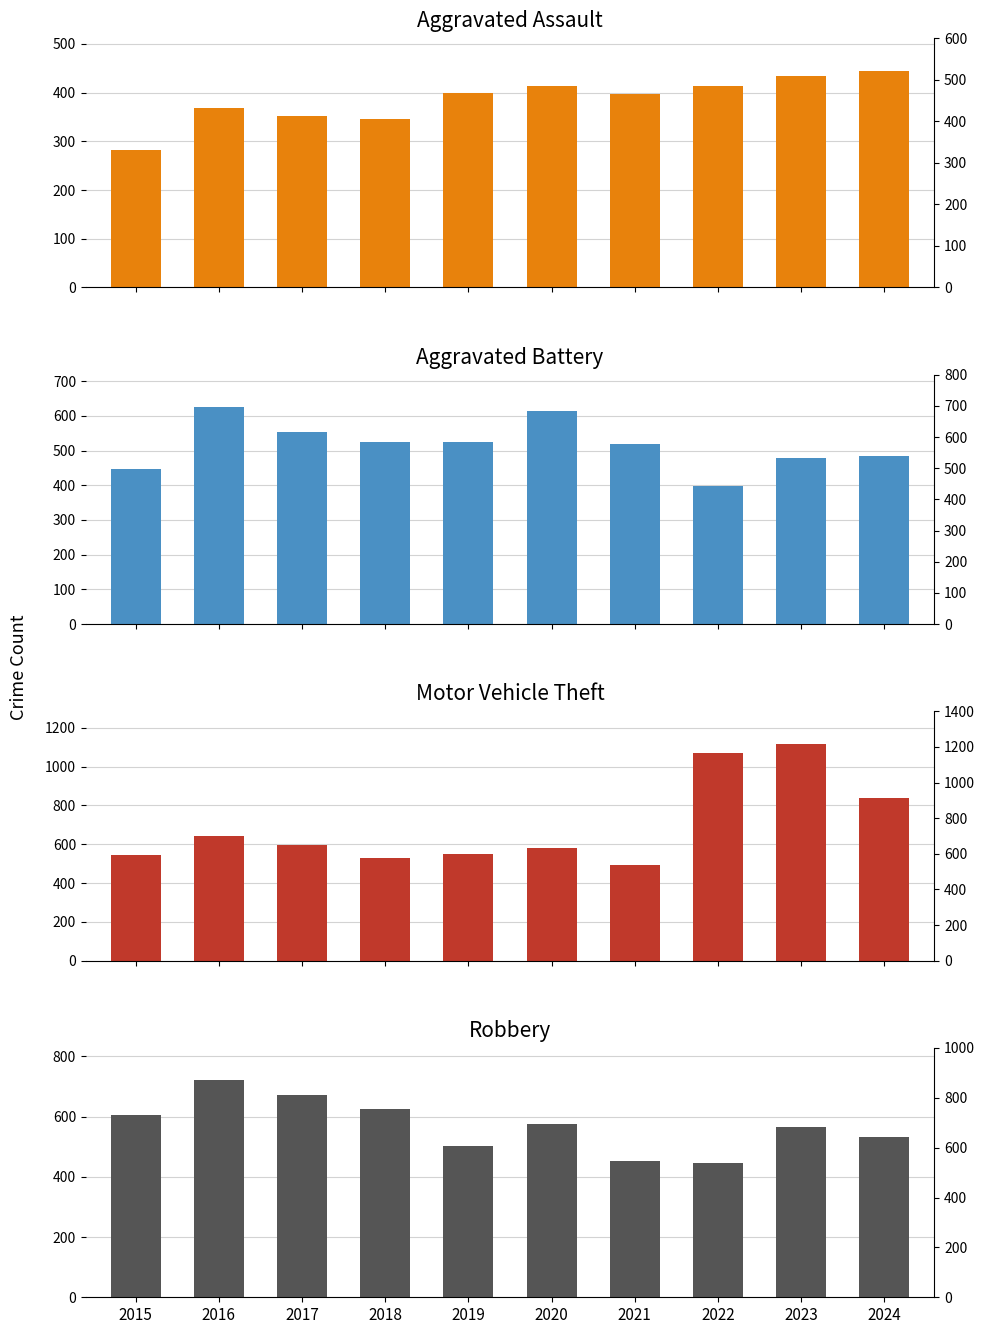

What are all the series names shown in the legend?

Aggravated Assault, Aggravated Battery, Motor Vehicle Theft, Robbery